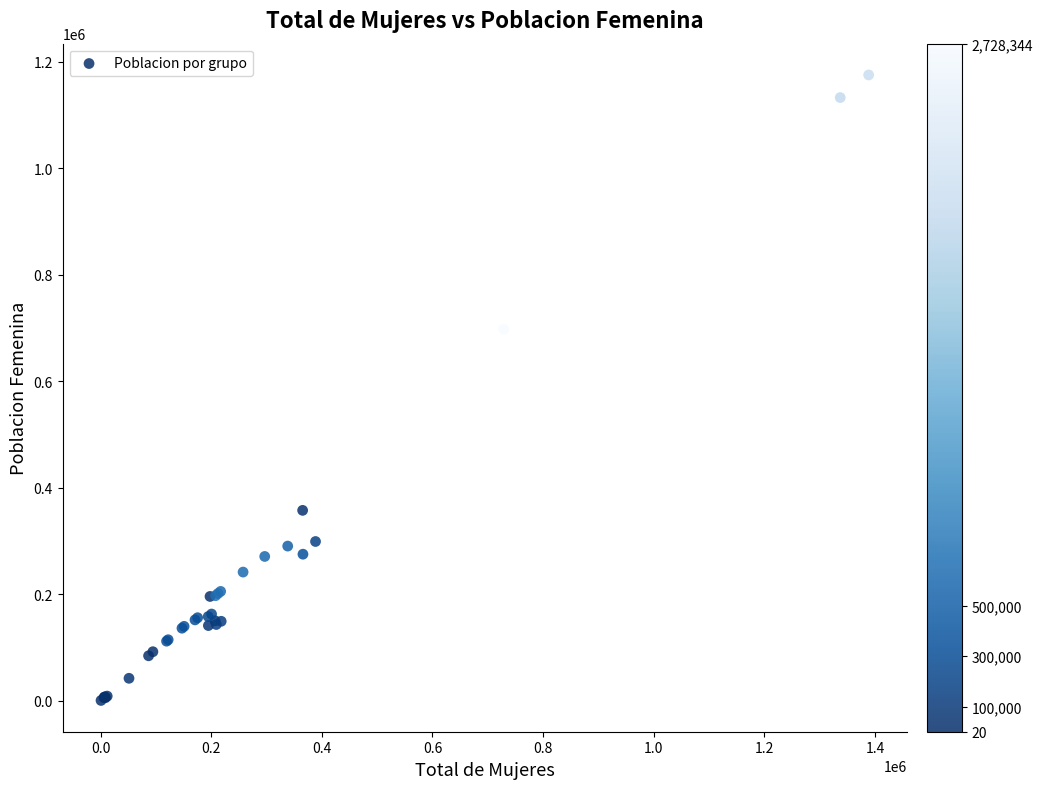

What Y value in the scatter plot is closest to 588253?

698097